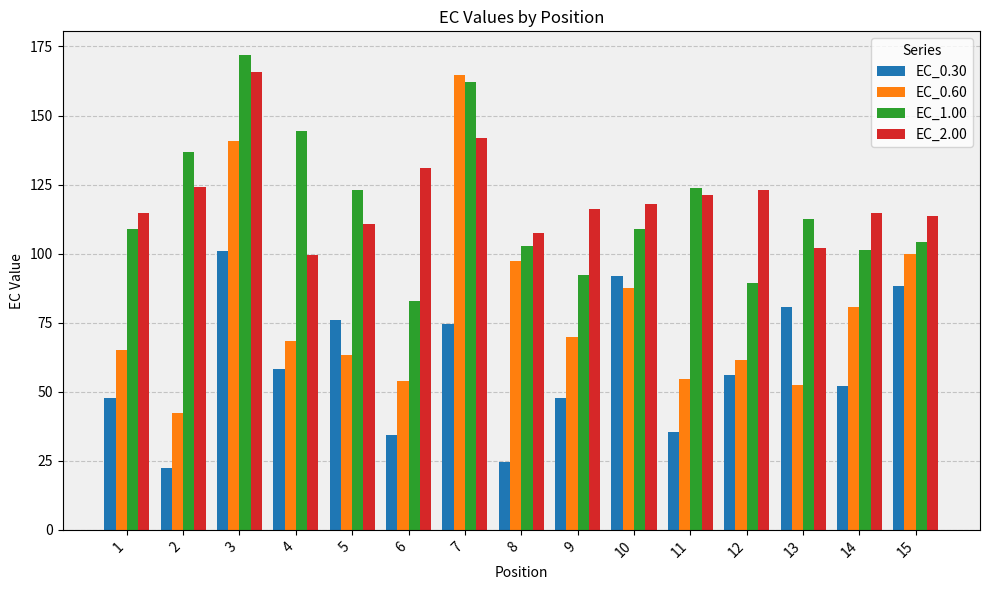

At which category is the sum across all series the highest?

3